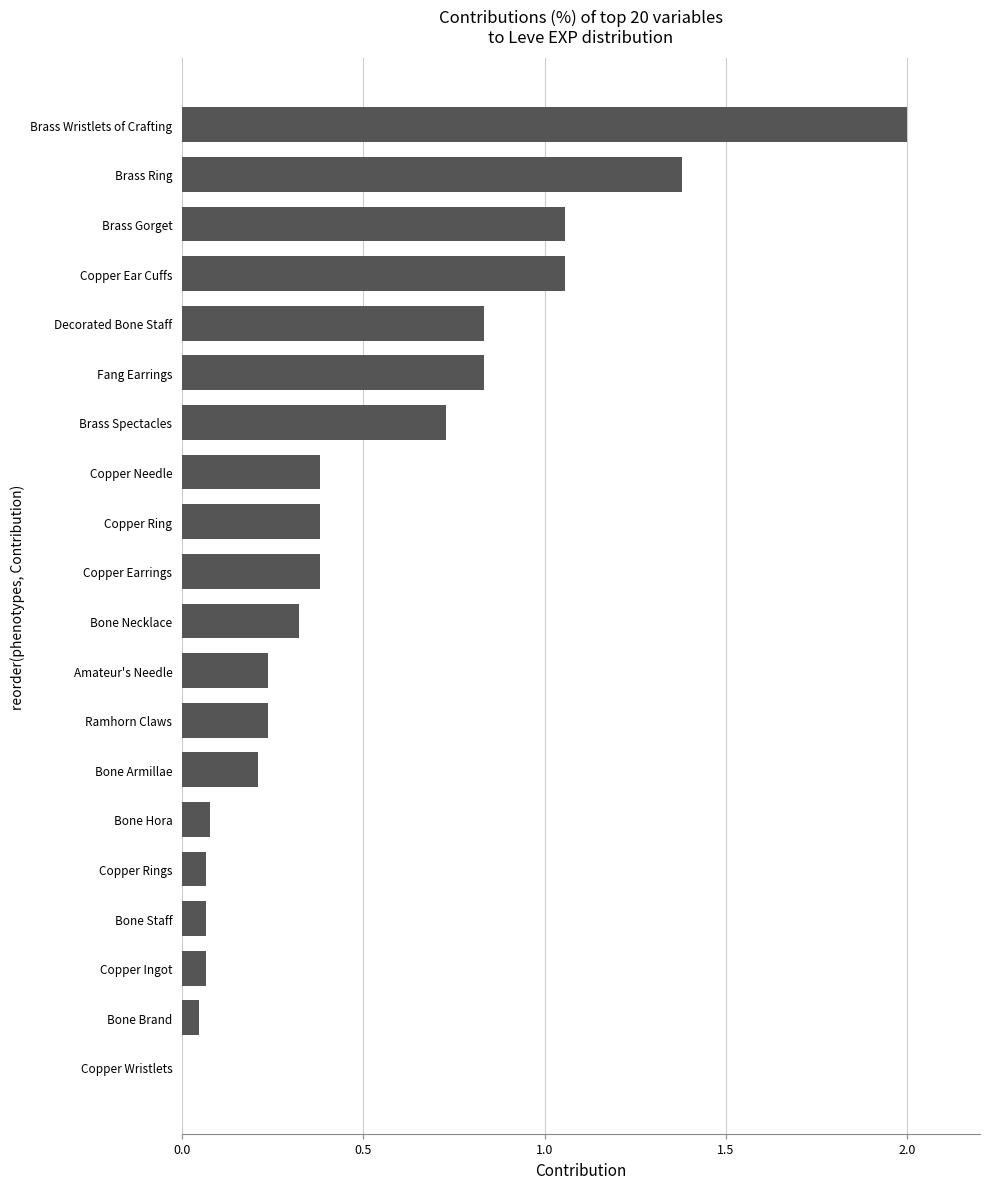

What is the sum of all values?

10.4